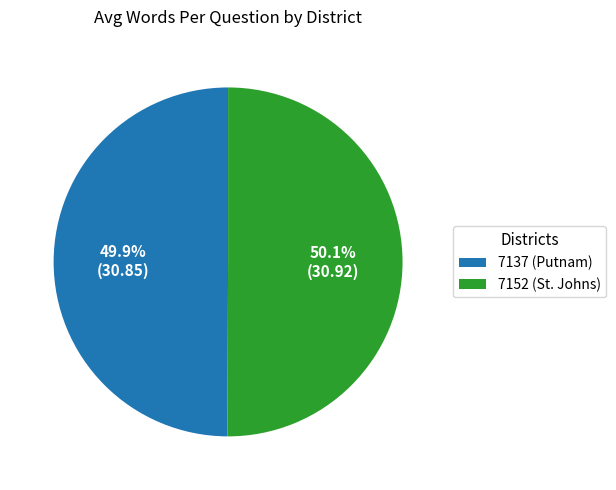

Combined, what portion of the pie is 7152 (St. Johns) and 7137 (Putnam)?

100.0%